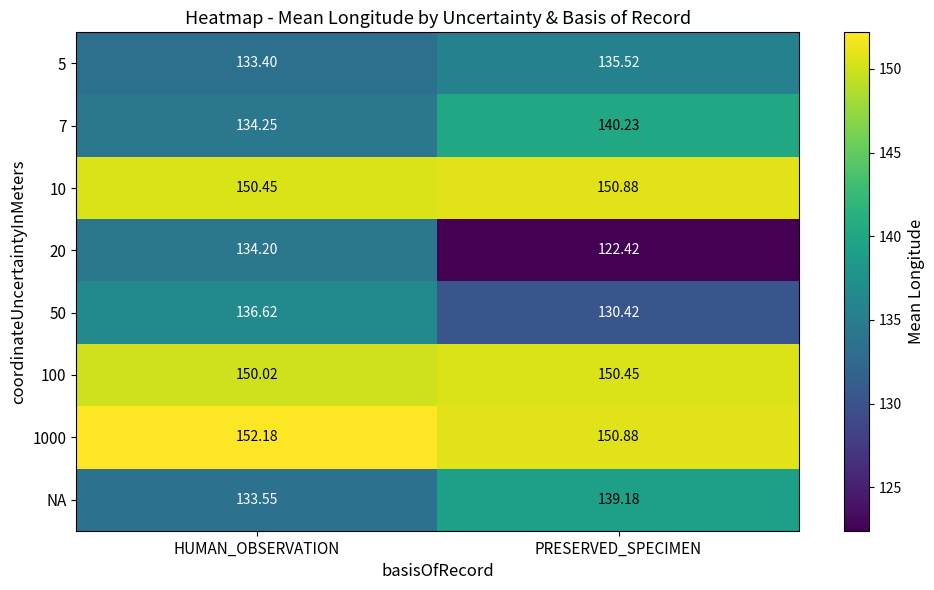

How many distinct data groups are displayed?

8